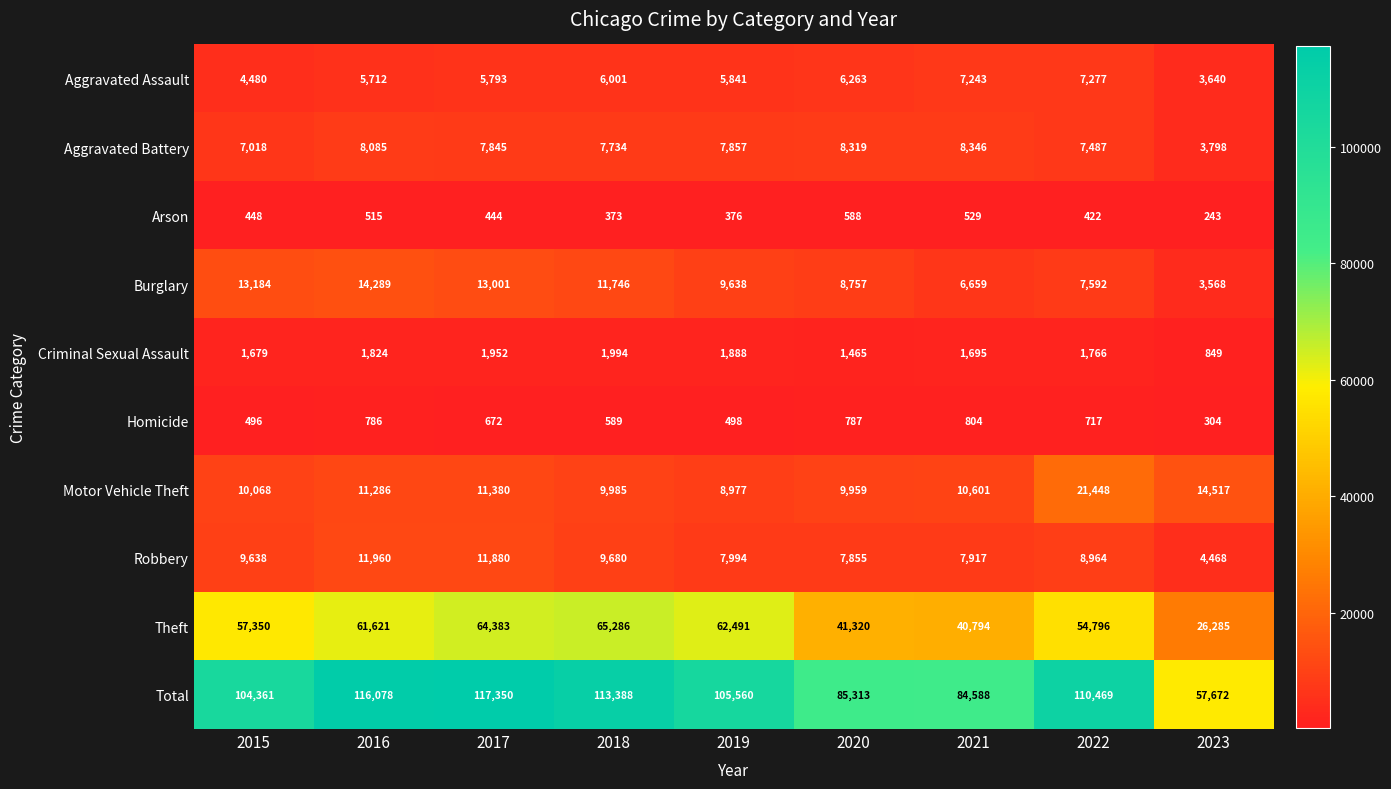

Read the Theft value at 2020.

41320